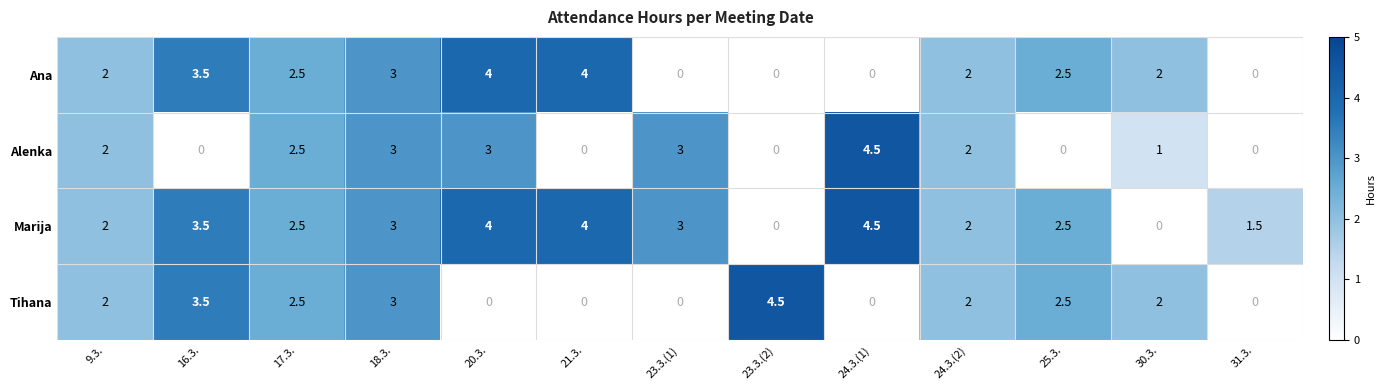

Is it true that Marija equals 2.1 at 23.3.(2)?

False